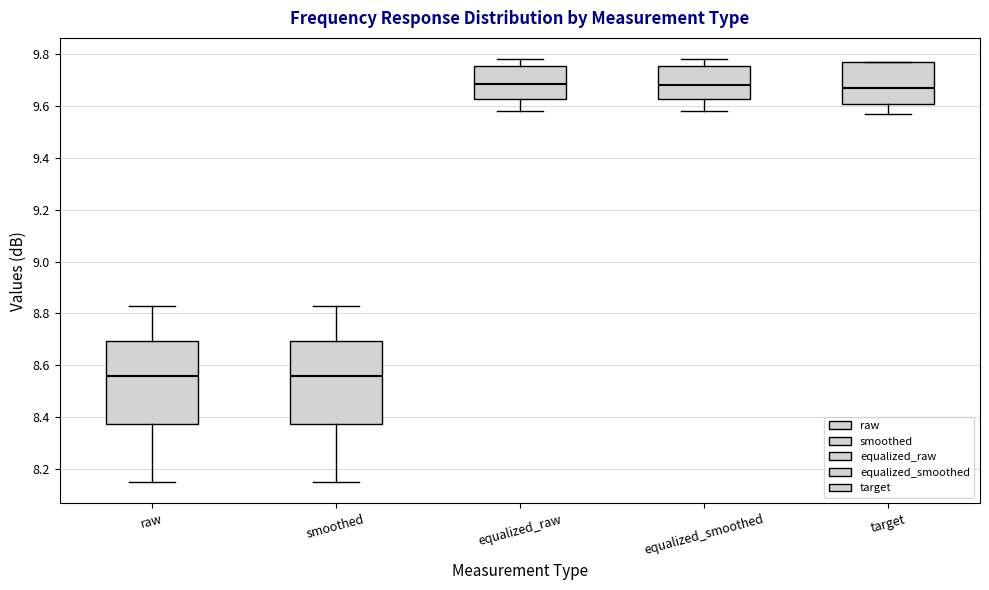

Reading left to right, read every box against the y-axis: the position of its median line, the range the box covers, and the ends of its whiskers. The values are not printed on the chart, so give them approximately, as read against the axis.

raw: median 8.56, box 8.38 to 8.70, whiskers 8.16 to 8.84
smoothed: median 8.56, box 8.38 to 8.70, whiskers 8.16 to 8.84
equalized_raw: median 9.68, box 9.62 to 9.76, whiskers 9.58 to 9.78
equalized_smoothed: median 9.68, box 9.62 to 9.76, whiskers 9.58 to 9.78
target: median 9.68, box 9.60 to 9.78, whiskers 9.58 to 9.78